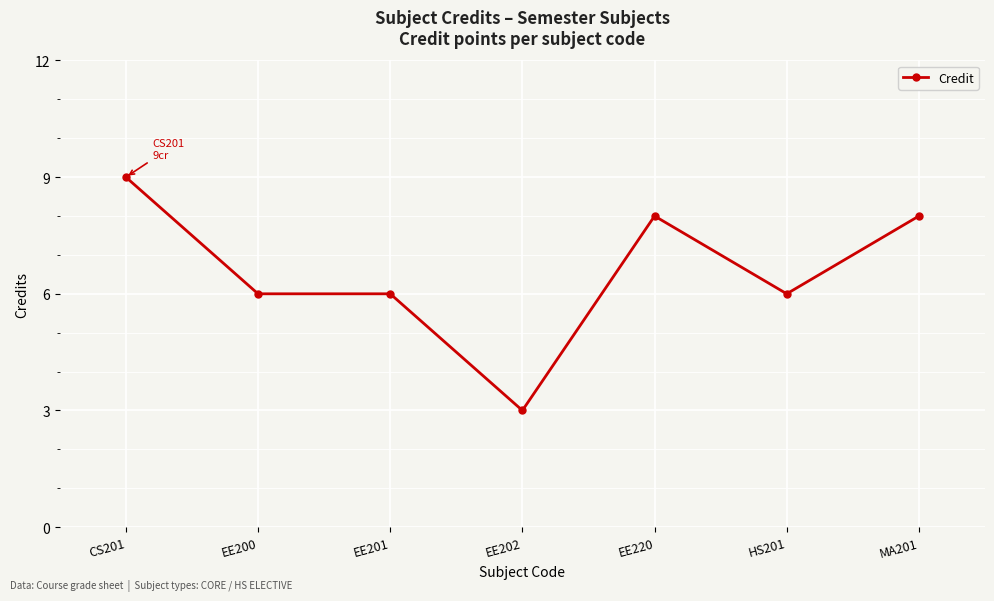

Which has a higher value, HS201 or EE202?

HS201